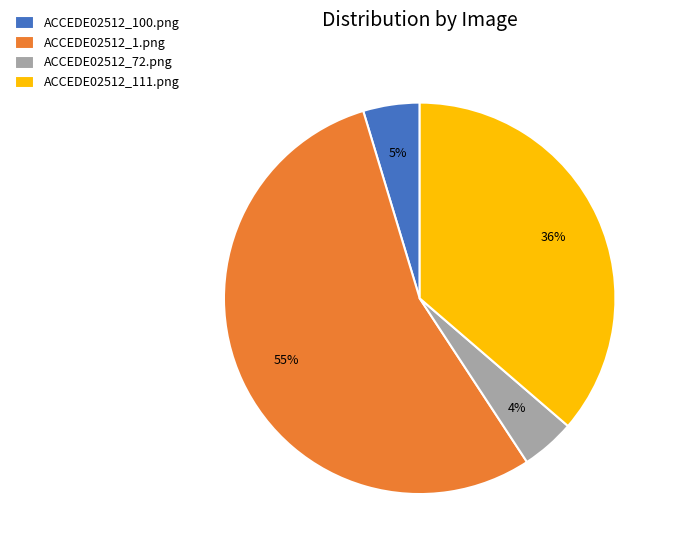

How many segments does this pie chart have?

4